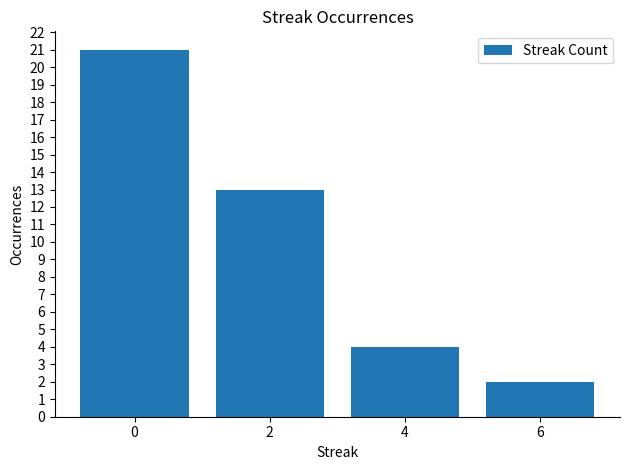

Reading left to right, extract all data points from this chart.

0=21	2=13	4=4	6=2